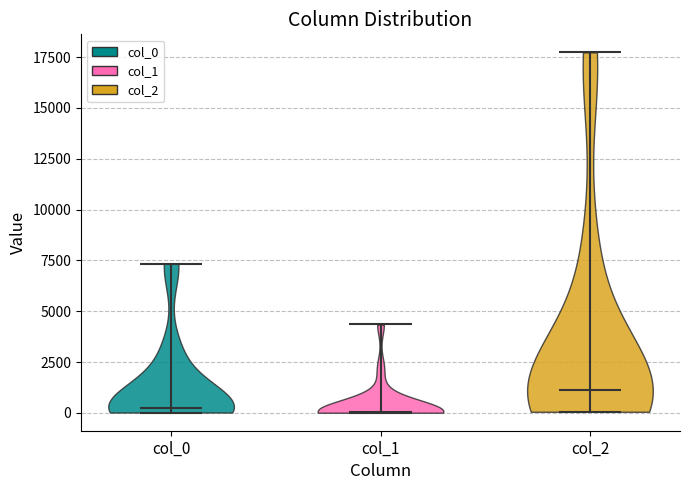

Reading left to right, read every violin against the y-axis: where its median line is, and the lowest and highest points it reaches. The values are not printed on the chart, so give them approximately, as read against the axis.

col_0: median line 0, lowest point 0, highest point 7500
col_1: median line 0, lowest point 0, highest point 4500
col_2: median line 1000, lowest point 0, highest point 17500